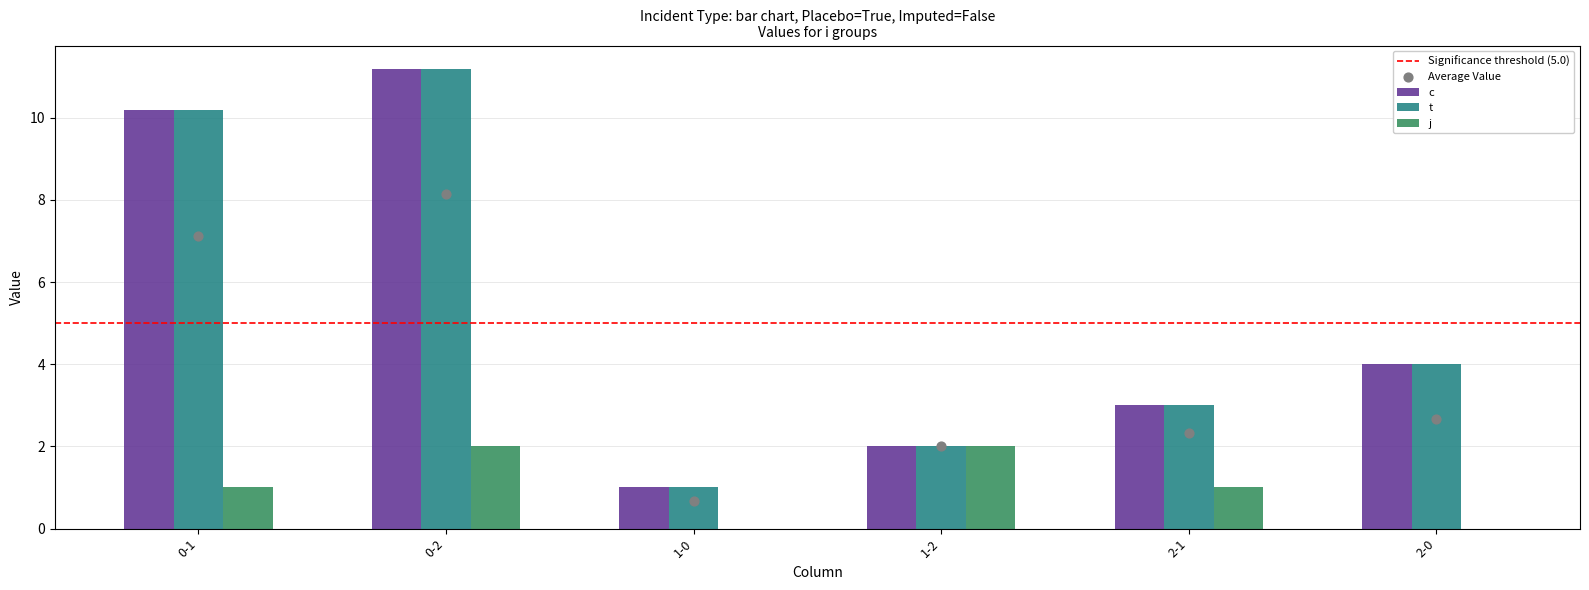

At how many categories does at least one series exceed 3?

3